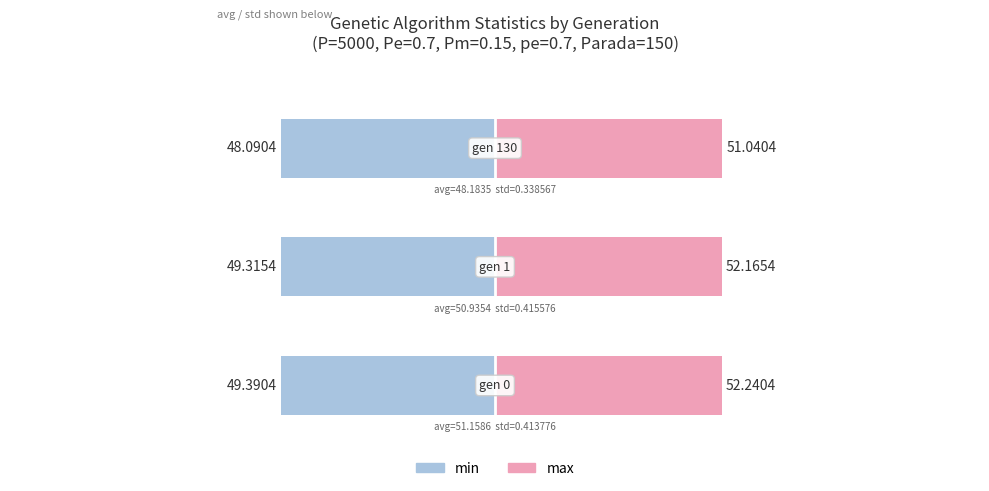

Which series changed the most between 0 and 2?

max